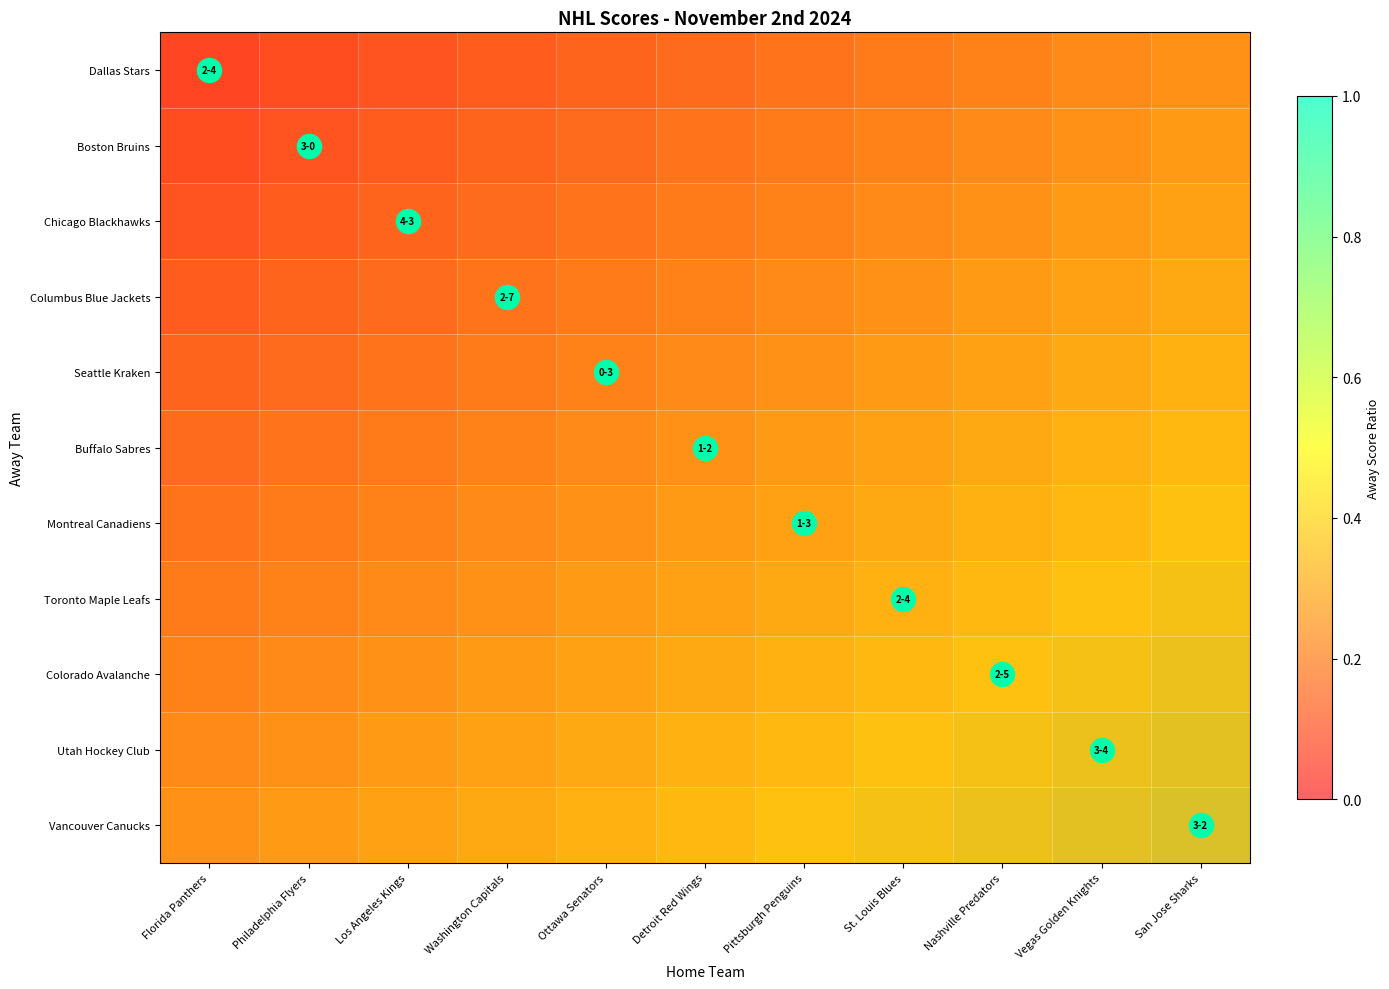

Reading right to left, transcribe all the data shown in this chart.

Dallas Stars: San Jose Sharks=0.3	Vegas Golden Knights=0.3	Nashville Predators=0.3	St. Louis Blues=0.3	Pittsburgh Penguins=0.2	Detroit Red Wings=0.2	Ottawa Senators=0.2	Washington Capitals=0.2	Los Angeles Kings=0.2	Philadelphia Flyers=0.1	Florida Panthers=0.1
Boston Bruins: San Jose Sharks=0.4	Vegas Golden Knights=0.3	Nashville Predators=0.3	St. Louis Blues=0.3	Pittsburgh Penguins=0.3	Detroit Red Wings=0.2	Ottawa Senators=0.2	Washington Capitals=0.2	Los Angeles Kings=0.2	Philadelphia Flyers=0.2	Florida Panthers=0.1
Chicago Blackhawks: San Jose Sharks=0.4	Vegas Golden Knights=0.4	Nashville Predators=0.3	St. Louis Blues=0.3	Pittsburgh Penguins=0.3	Detroit Red Wings=0.3	Ottawa Senators=0.2	Washington Capitals=0.2	Los Angeles Kings=0.2	Philadelphia Flyers=0.2	Florida Panthers=0.2
Columbus Blue Jackets: San Jose Sharks=0.4	Vegas Golden Knights=0.4	Nashville Predators=0.4	St. Louis Blues=0.3	Pittsburgh Penguins=0.3	Detroit Red Wings=0.3	Ottawa Senators=0.3	Washington Capitals=0.2	Los Angeles Kings=0.2	Philadelphia Flyers=0.2	Florida Panthers=0.2
Seattle Kraken: San Jose Sharks=0.4	Vegas Golden Knights=0.4	Nashville Predators=0.4	St. Louis Blues=0.4	Pittsburgh Penguins=0.3	Detroit Red Wings=0.3	Ottawa Senators=0.3	Washington Capitals=0.3	Los Angeles Kings=0.2	Philadelphia Flyers=0.2	Florida Panthers=0.2
Buffalo Sabres: San Jose Sharks=0.5	Vegas Golden Knights=0.4	Nashville Predators=0.4	St. Louis Blues=0.4	Pittsburgh Penguins=0.4	Detroit Red Wings=0.3	Ottawa Senators=0.3	Washington Capitals=0.3	Los Angeles Kings=0.3	Philadelphia Flyers=0.2	Florida Panthers=0.2
Montreal Canadiens: San Jose Sharks=0.5	Vegas Golden Knights=0.5	Nashville Predators=0.4	St. Louis Blues=0.4	Pittsburgh Penguins=0.4	Detroit Red Wings=0.4	Ottawa Senators=0.3	Washington Capitals=0.3	Los Angeles Kings=0.3	Philadelphia Flyers=0.3	Florida Panthers=0.2
Toronto Maple Leafs: San Jose Sharks=0.5	Vegas Golden Knights=0.5	Nashville Predators=0.5	St. Louis Blues=0.4	Pittsburgh Penguins=0.4	Detroit Red Wings=0.4	Ottawa Senators=0.4	Washington Capitals=0.3	Los Angeles Kings=0.3	Philadelphia Flyers=0.3	Florida Panthers=0.3
Colorado Avalanche: San Jose Sharks=0.6	Vegas Golden Knights=0.5	Nashville Predators=0.5	St. Louis Blues=0.5	Pittsburgh Penguins=0.4	Detroit Red Wings=0.4	Ottawa Senators=0.4	Washington Capitals=0.4	Los Angeles Kings=0.3	Philadelphia Flyers=0.3	Florida Panthers=0.3
Utah Hockey Club: San Jose Sharks=0.6	Vegas Golden Knights=0.6	Nashville Predators=0.5	St. Louis Blues=0.5	Pittsburgh Penguins=0.5	Detroit Red Wings=0.4	Ottawa Senators=0.4	Washington Capitals=0.4	Los Angeles Kings=0.4	Philadelphia Flyers=0.3	Florida Panthers=0.3
Vancouver Canucks: San Jose Sharks=0.6	Vegas Golden Knights=0.6	Nashville Predators=0.6	St. Louis Blues=0.5	Pittsburgh Penguins=0.5	Detroit Red Wings=0.5	Ottawa Senators=0.4	Washington Capitals=0.4	Los Angeles Kings=0.4	Philadelphia Flyers=0.4	Florida Panthers=0.3